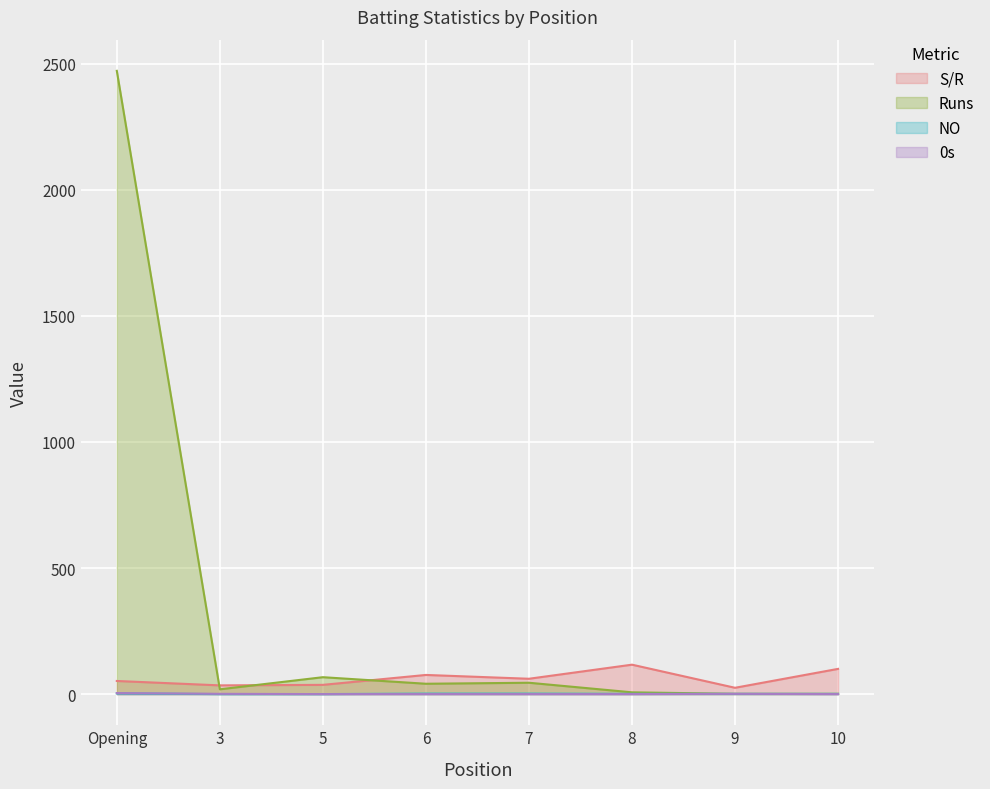

At 5, list the series in order from largest to smallest.

Runs, S/R, NO, 0s